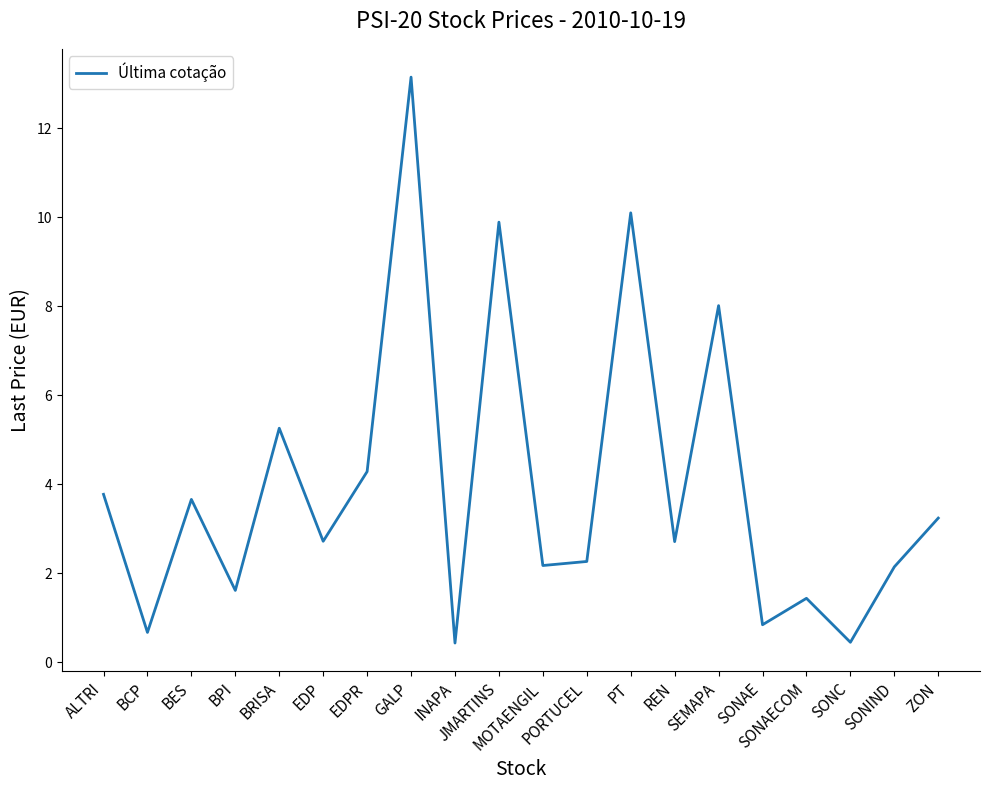

True or false: the data shows 10.1 at PT.

True